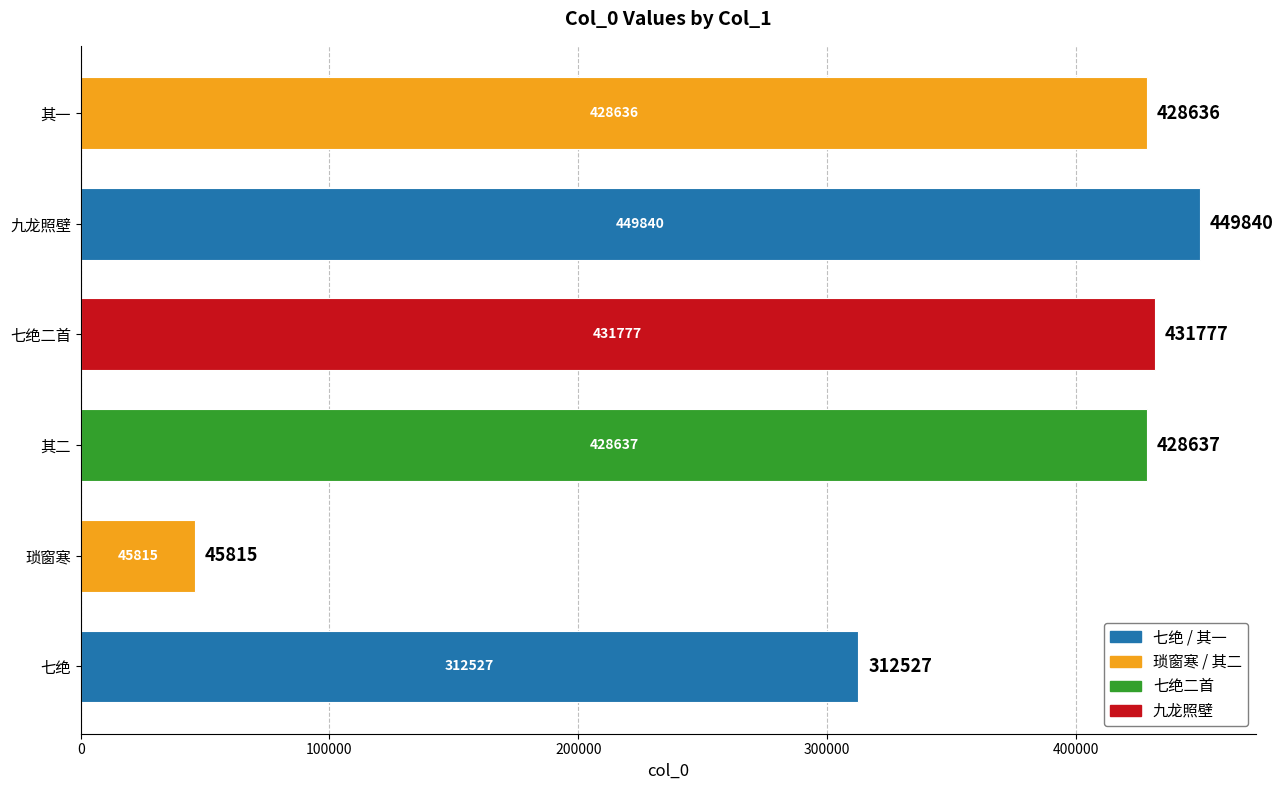

The chart shows a value of 431777 at 七绝二首. True or false?

True